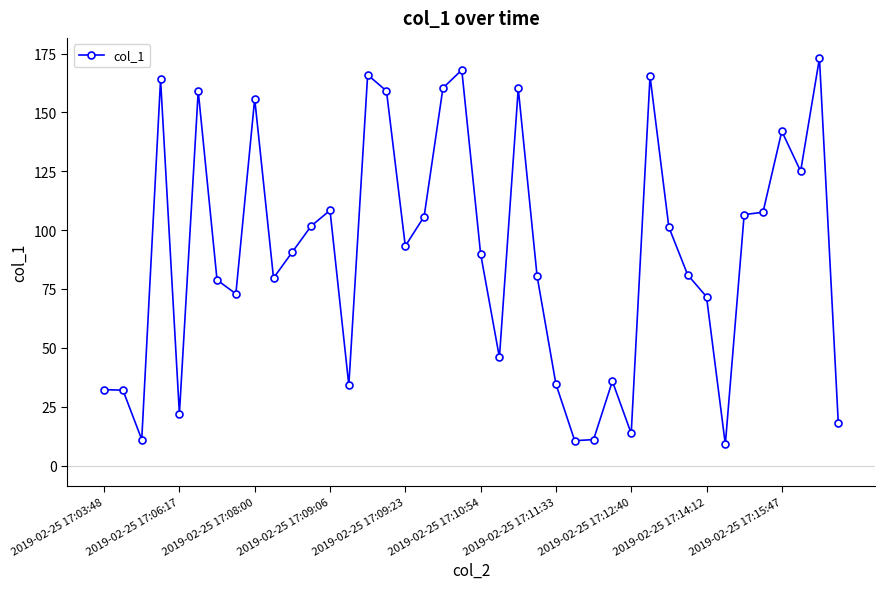

True or false: the data has more than 2 interior local peaks.

True